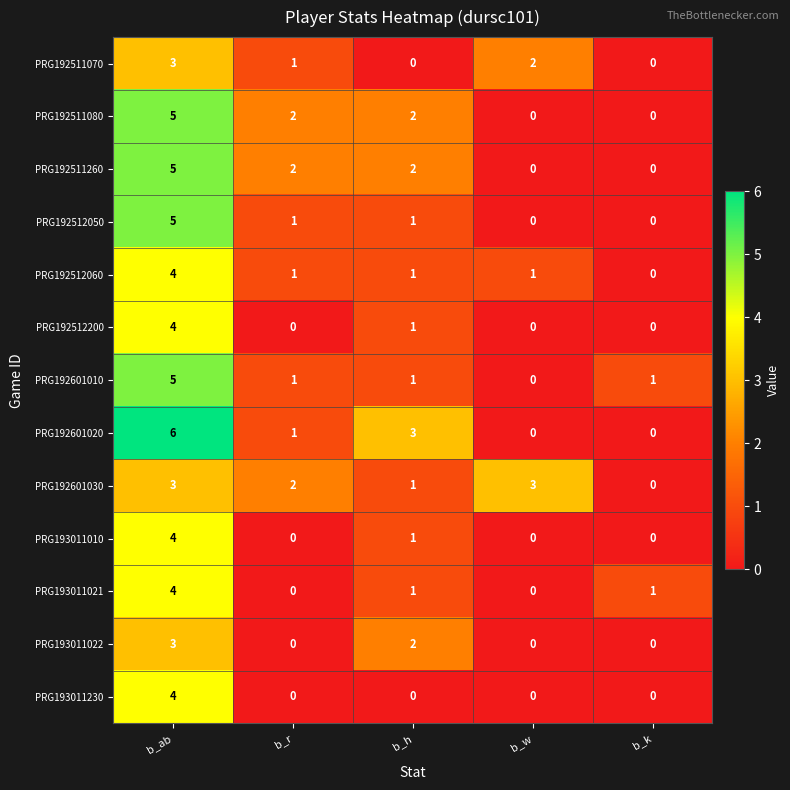

The value of PRG193011022 at b_ab is 5. True or false?

False